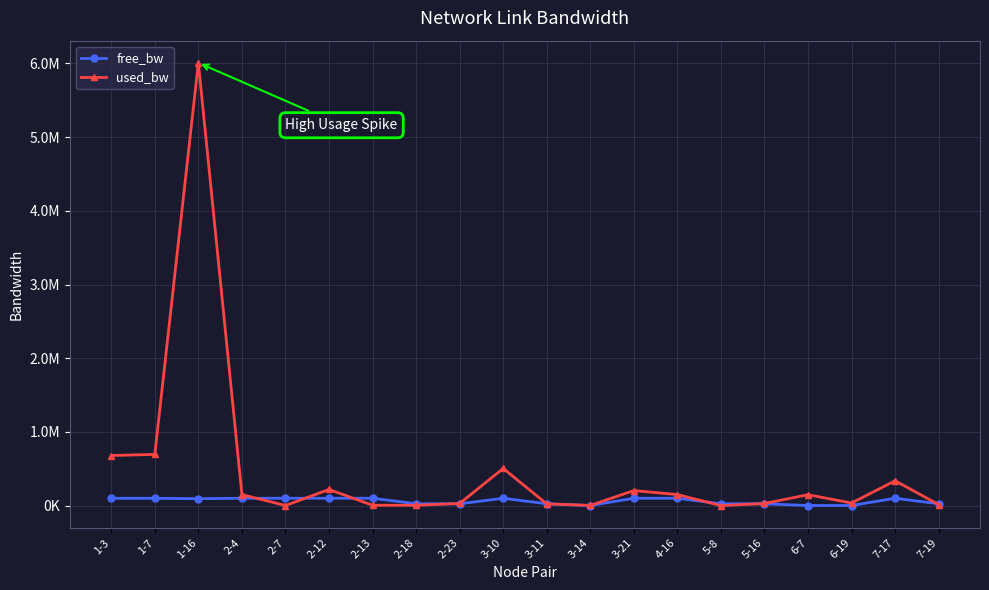

What is the value of the free_bw point at the 2nd from the left?

99304.8